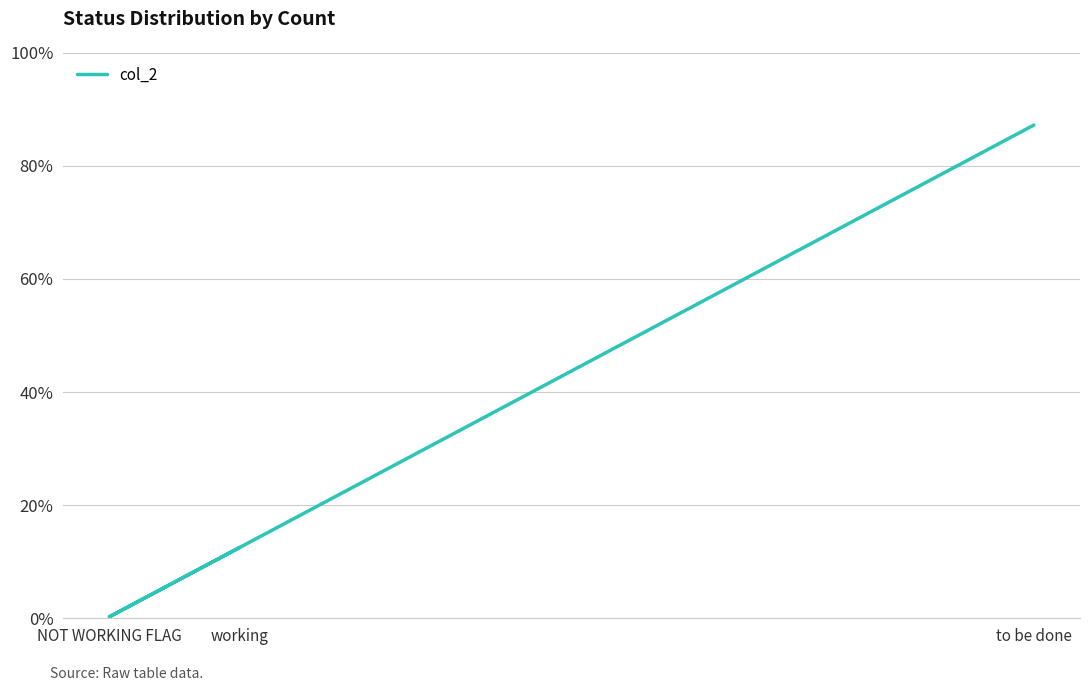

Where is the data nearest to the value 0?

NOT WORKING FLAG